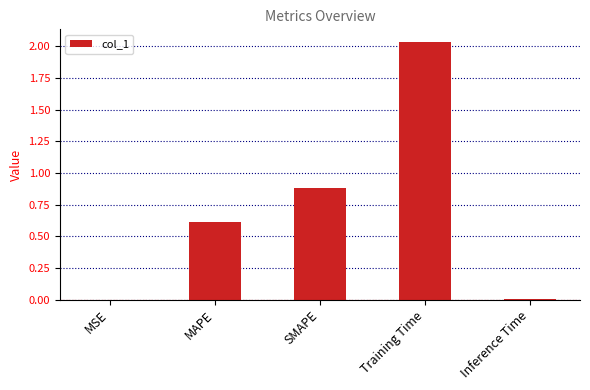

What is the sum of all values?

3.5